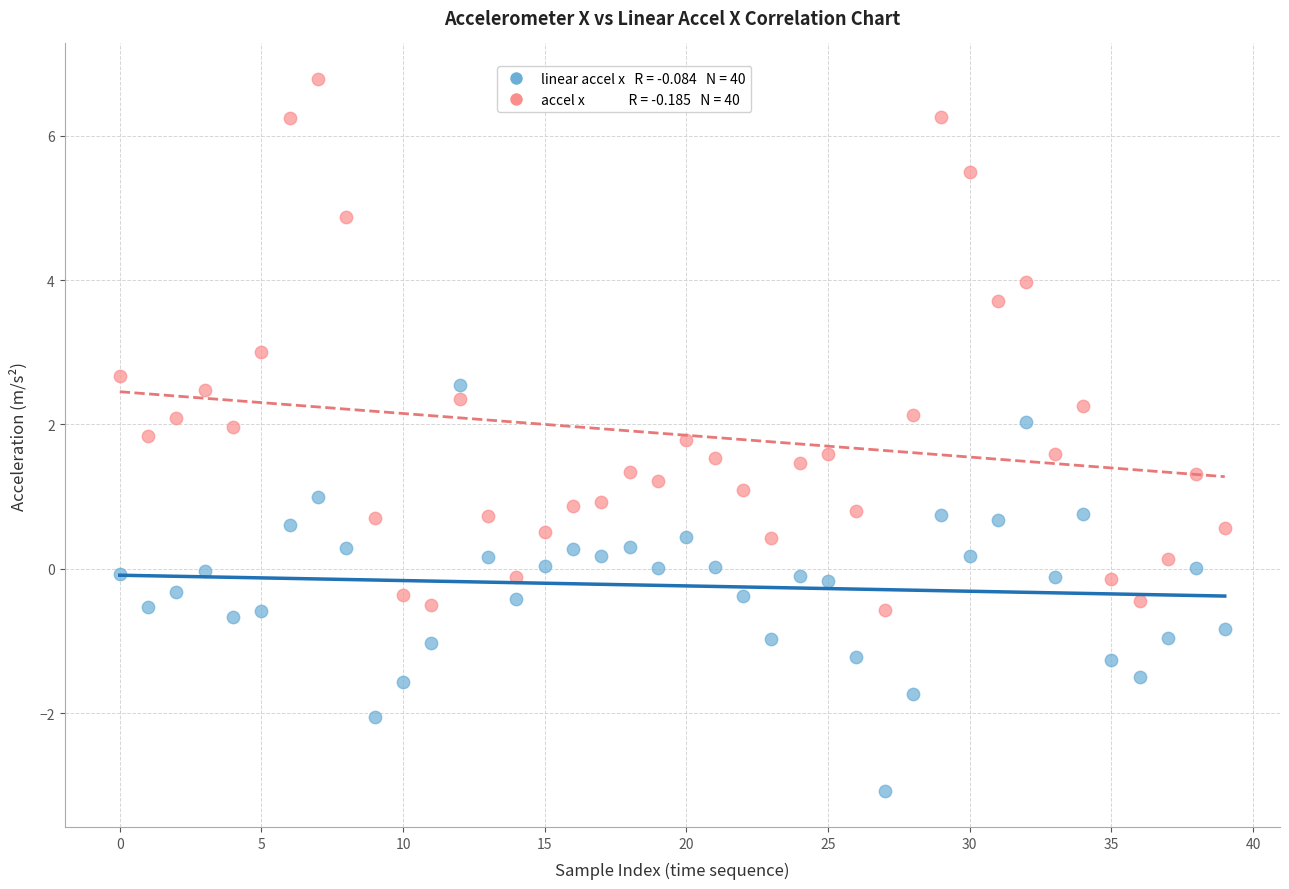

Across all data points, what is the range of Y values (max minus min)?

9.9